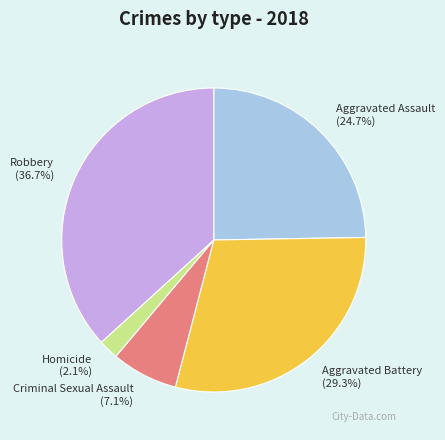

What percentage is the Robbery slice, to the nearest percent?

37%